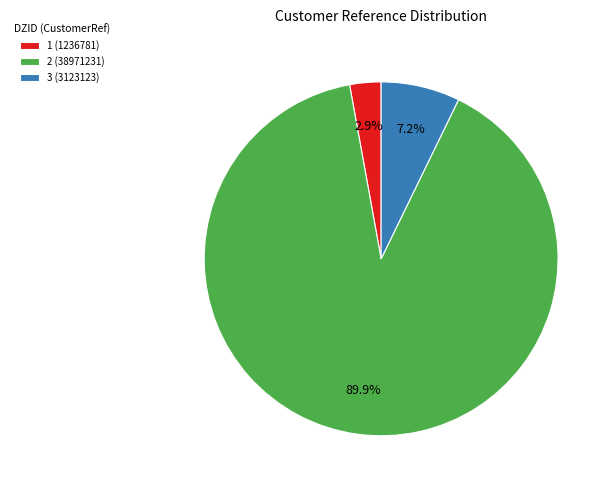

To the nearest percent, what is the difference between the 1 (1236781) and 2 (38971231) slice percentages?

87%